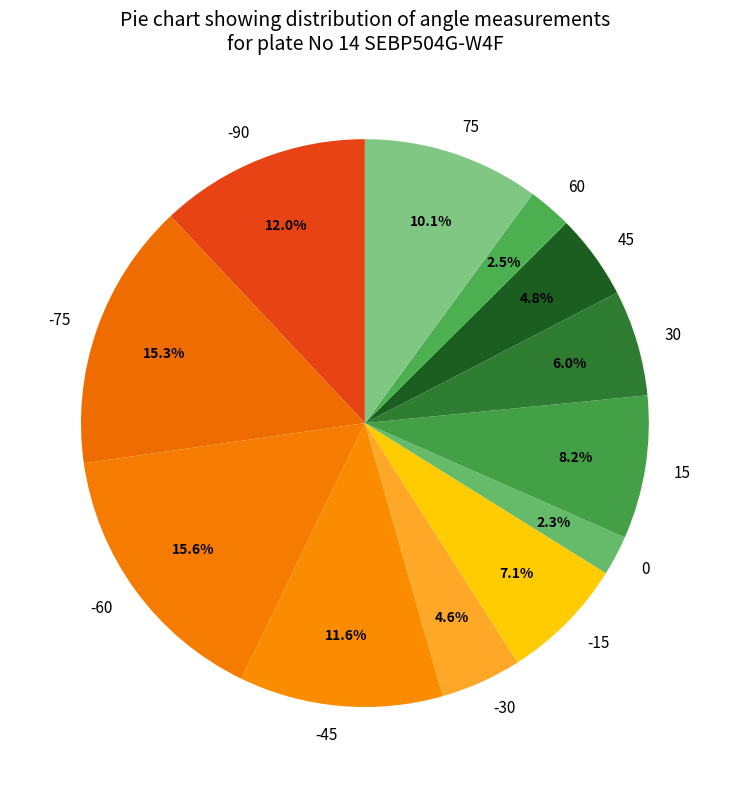

What portion of the pie excludes -15?

92.9%